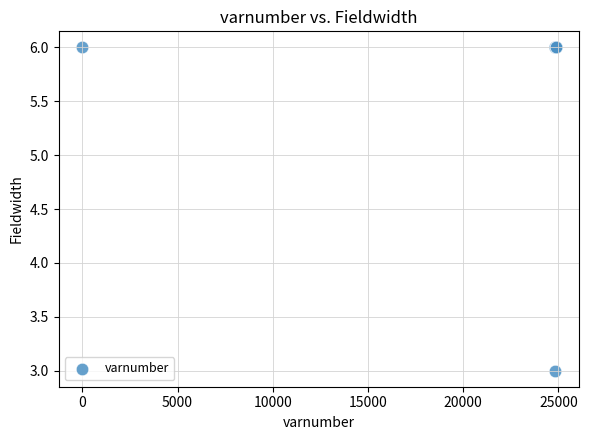

What Y value in the scatter plot is closest to 4?

3